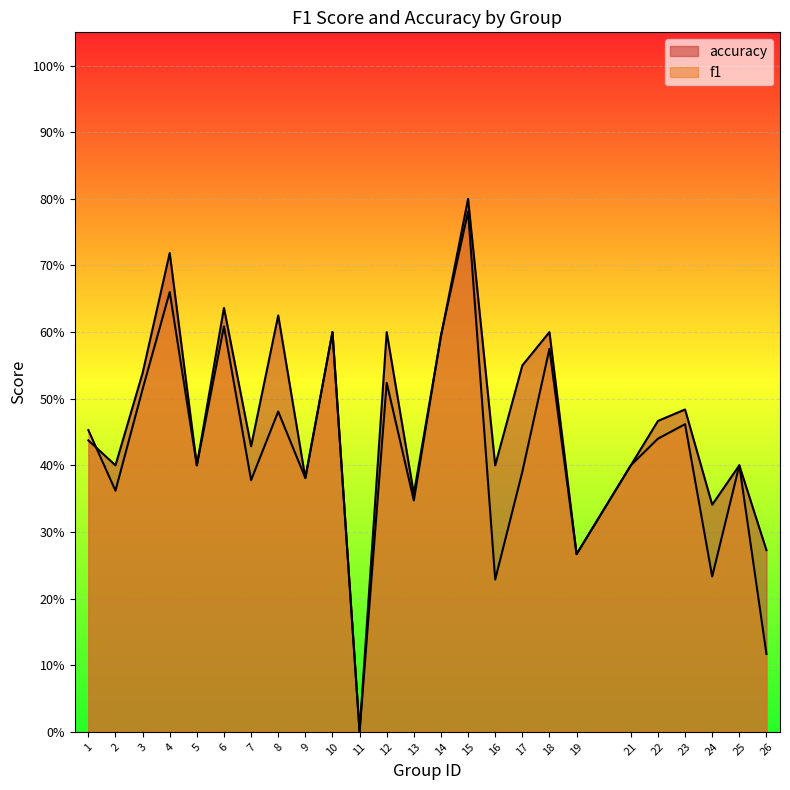

List the series in order of their peak value, lowest first.

f1, accuracy